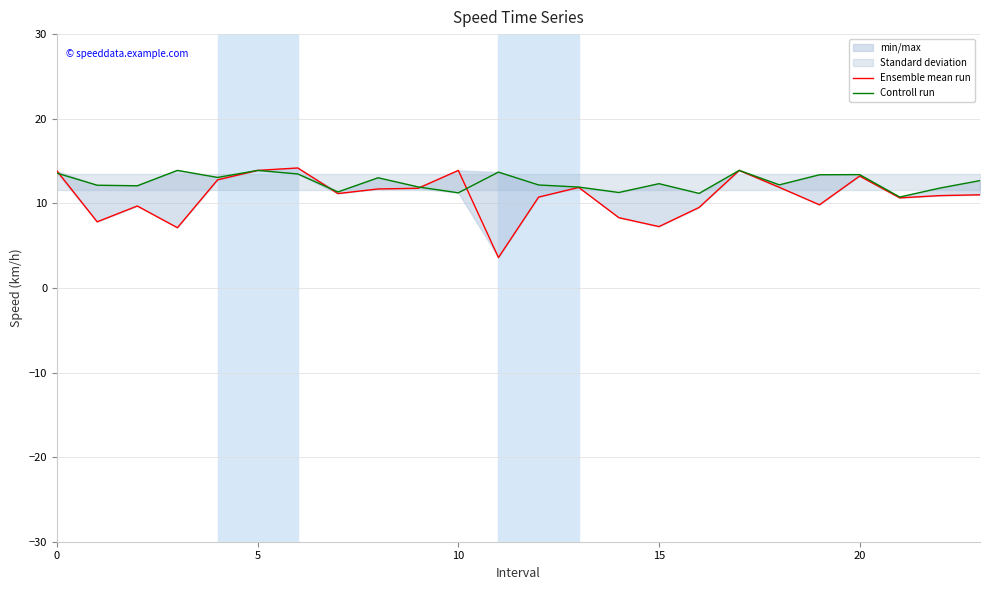

Where is Controll run nearest to the value 12?

9